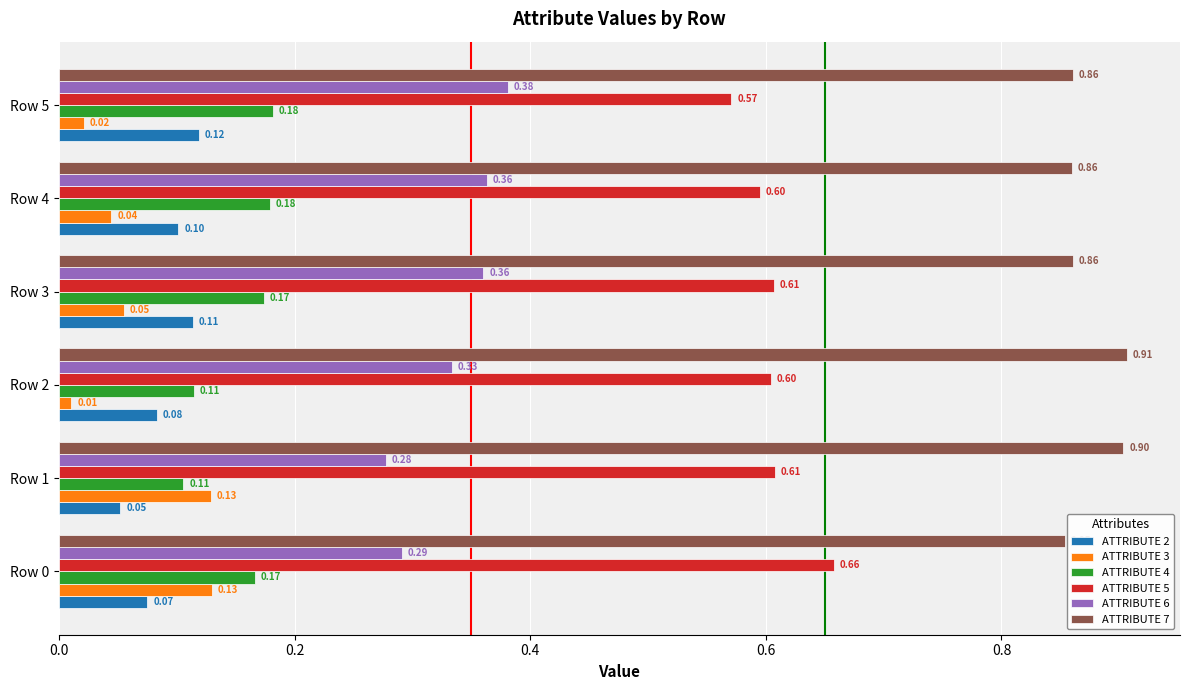

What is the sum of all ATTRIBUTE 6 values?

2.0